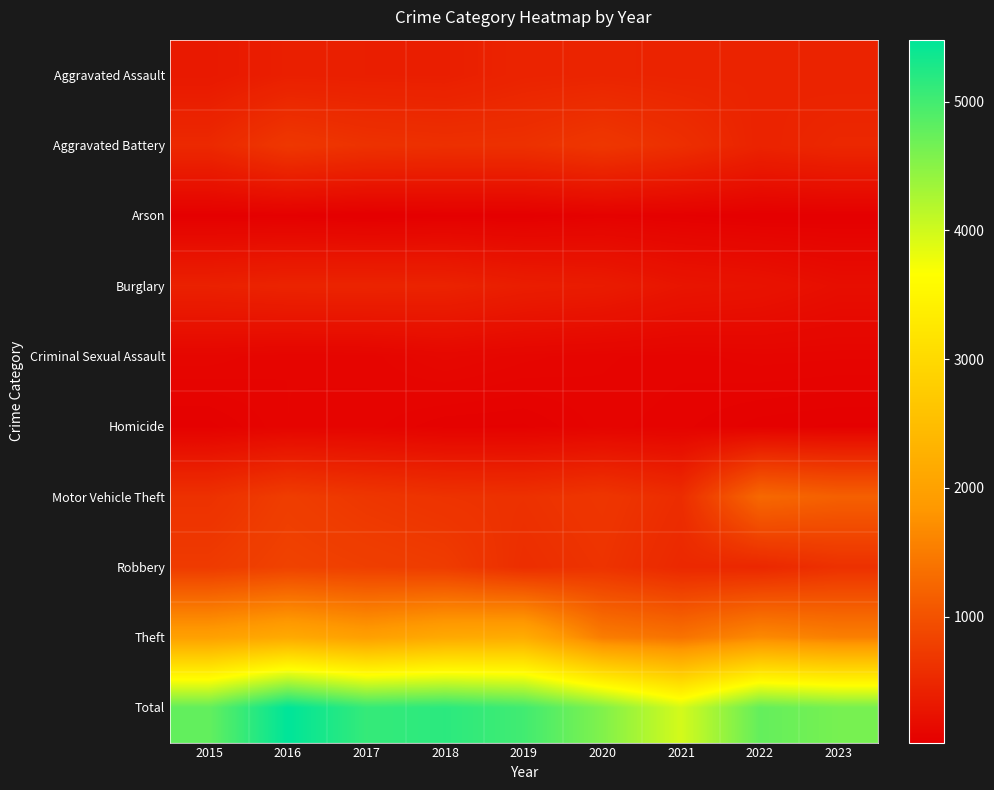

Which category has the lowest value across all series?

2017